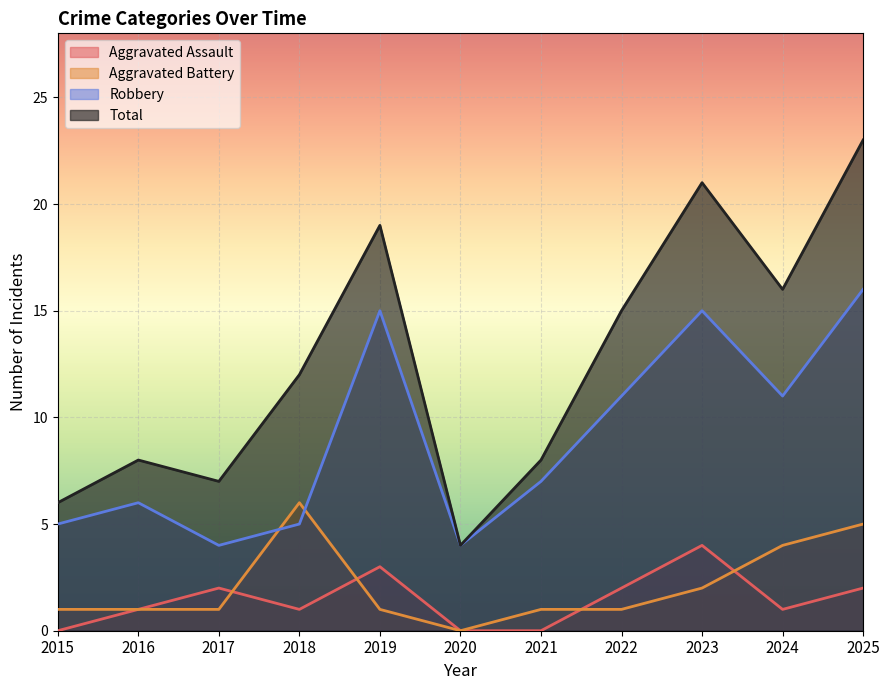

What are all the series names shown in the legend?

Aggravated Assault, Aggravated Battery, Robbery, Total